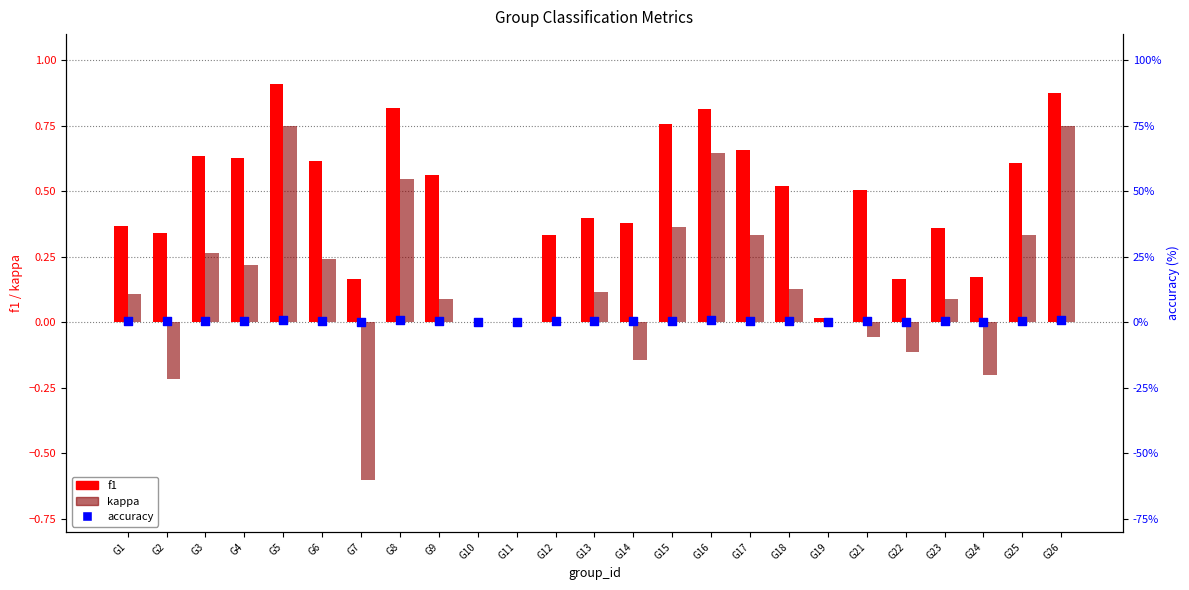

Which series reaches the minimum Y coordinate?

kappa